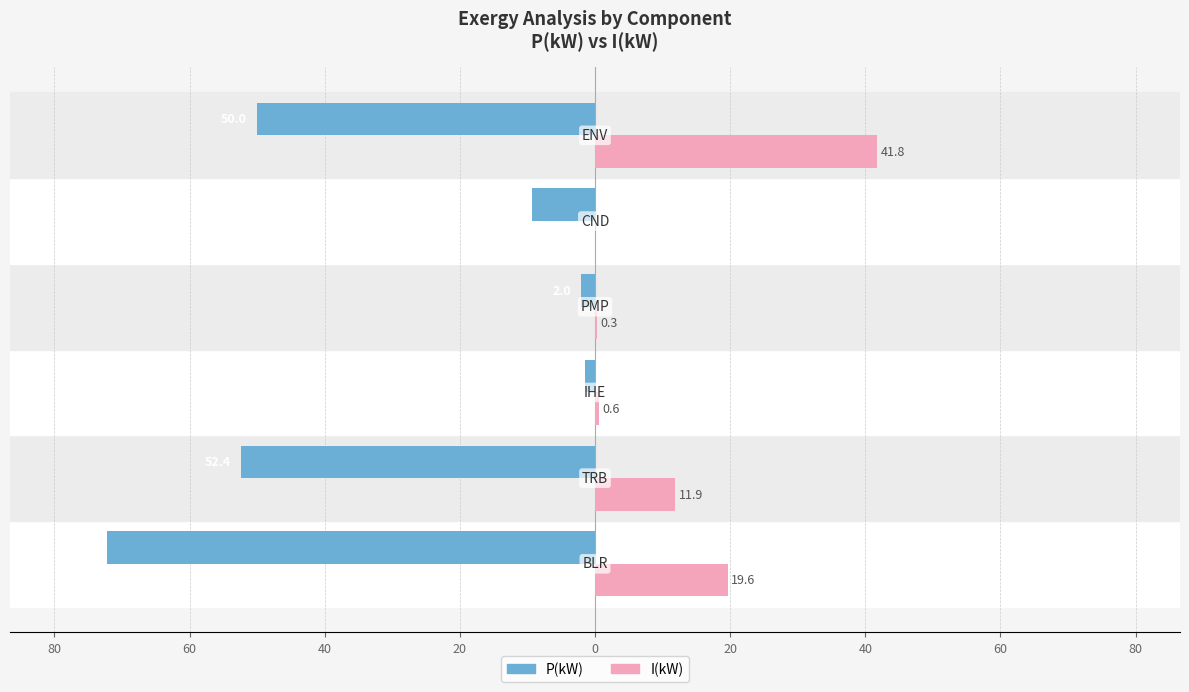

Reading left to right, transcribe all the data shown in this chart.

P(kW): -72.2	-52.4	-1.5	-2.0	-9.3	-50.0
I(kW): 19.6	11.9	0.6	0.3	0.0	41.8